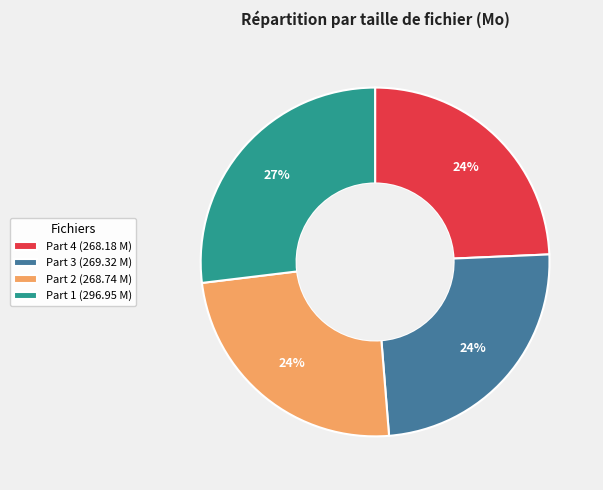

True or false: Part 1 (296.95 M) accounts for 27% of the total.

True